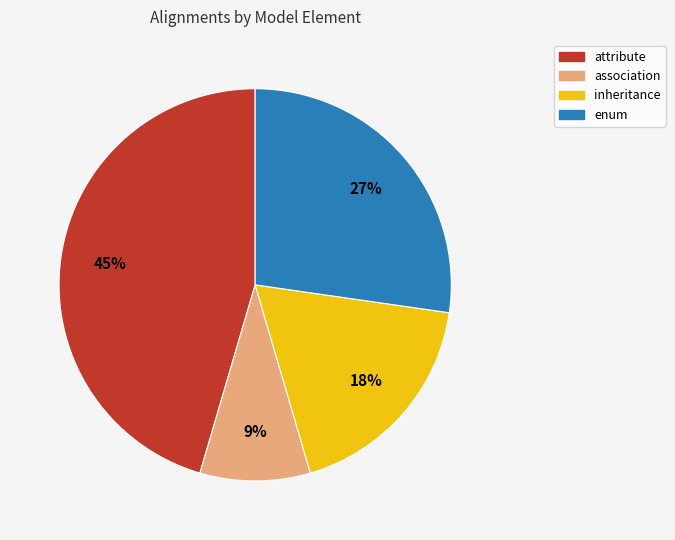

To the nearest percent, what is the average slice percentage?

25%